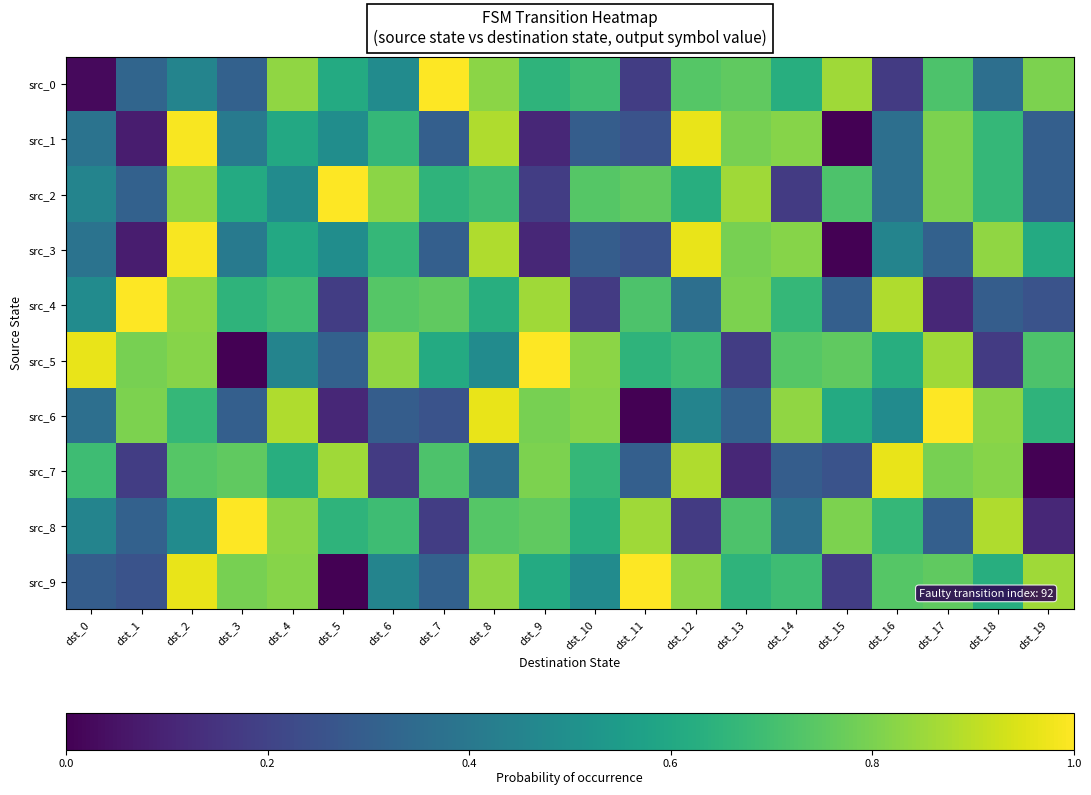

Reading right to left, list all the values displayed in this chart.

src_0: dst_19=0.8	dst_18=0.4	dst_17=0.7	dst_16=0.2	dst_15=0.9	dst_14=0.6	dst_13=0.8	dst_12=0.7	dst_11=0.2	dst_10=0.7	dst_9=0.7	dst_8=0.8	dst_7=1.0	dst_6=0.5	dst_5=0.6	dst_4=0.8	dst_3=0.3	dst_2=0.5	dst_1=0.3	dst_0=0.0
src_1: dst_19=0.3	dst_18=0.7	dst_17=0.8	dst_16=0.4	dst_15=0.0	dst_14=0.8	dst_13=0.8	dst_12=1.0	dst_11=0.3	dst_10=0.3	dst_9=0.1	dst_8=0.9	dst_7=0.3	dst_6=0.7	dst_5=0.5	dst_4=0.6	dst_3=0.4	dst_2=1.0	dst_1=0.1	dst_0=0.4
src_2: dst_19=0.3	dst_18=0.7	dst_17=0.8	dst_16=0.4	dst_15=0.7	dst_14=0.2	dst_13=0.9	dst_12=0.6	dst_11=0.8	dst_10=0.7	dst_9=0.2	dst_8=0.7	dst_7=0.7	dst_6=0.8	dst_5=1.0	dst_4=0.5	dst_3=0.6	dst_2=0.8	dst_1=0.3	dst_0=0.5
src_3: dst_19=0.6	dst_18=0.8	dst_17=0.3	dst_16=0.5	dst_15=0.0	dst_14=0.8	dst_13=0.8	dst_12=1.0	dst_11=0.3	dst_10=0.3	dst_9=0.1	dst_8=0.9	dst_7=0.3	dst_6=0.7	dst_5=0.5	dst_4=0.6	dst_3=0.4	dst_2=1.0	dst_1=0.1	dst_0=0.4
src_4: dst_19=0.3	dst_18=0.3	dst_17=0.1	dst_16=0.9	dst_15=0.3	dst_14=0.7	dst_13=0.8	dst_12=0.4	dst_11=0.7	dst_10=0.2	dst_9=0.9	dst_8=0.6	dst_7=0.8	dst_6=0.7	dst_5=0.2	dst_4=0.7	dst_3=0.7	dst_2=0.8	dst_1=1.0	dst_0=0.5
src_5: dst_19=0.7	dst_18=0.2	dst_17=0.9	dst_16=0.6	dst_15=0.8	dst_14=0.7	dst_13=0.2	dst_12=0.7	dst_11=0.7	dst_10=0.8	dst_9=1.0	dst_8=0.5	dst_7=0.6	dst_6=0.8	dst_5=0.3	dst_4=0.5	dst_3=0.0	dst_2=0.8	dst_1=0.8	dst_0=1.0
src_6: dst_19=0.7	dst_18=0.8	dst_17=1.0	dst_16=0.5	dst_15=0.6	dst_14=0.8	dst_13=0.3	dst_12=0.5	dst_11=0.0	dst_10=0.8	dst_9=0.8	dst_8=1.0	dst_7=0.3	dst_6=0.3	dst_5=0.1	dst_4=0.9	dst_3=0.3	dst_2=0.7	dst_1=0.8	dst_0=0.4
src_7: dst_19=0.0	dst_18=0.8	dst_17=0.8	dst_16=1.0	dst_15=0.3	dst_14=0.3	dst_13=0.1	dst_12=0.9	dst_11=0.3	dst_10=0.7	dst_9=0.8	dst_8=0.4	dst_7=0.7	dst_6=0.2	dst_5=0.9	dst_4=0.6	dst_3=0.8	dst_2=0.7	dst_1=0.2	dst_0=0.7
src_8: dst_19=0.1	dst_18=0.9	dst_17=0.3	dst_16=0.7	dst_15=0.8	dst_14=0.4	dst_13=0.7	dst_12=0.2	dst_11=0.9	dst_10=0.6	dst_9=0.8	dst_8=0.7	dst_7=0.2	dst_6=0.7	dst_5=0.7	dst_4=0.8	dst_3=1.0	dst_2=0.5	dst_1=0.3	dst_0=0.5
src_9: dst_19=0.9	dst_18=0.6	dst_17=0.8	dst_16=0.7	dst_15=0.2	dst_14=0.7	dst_13=0.7	dst_12=0.8	dst_11=1.0	dst_10=0.5	dst_9=0.6	dst_8=0.8	dst_7=0.3	dst_6=0.5	dst_5=0.0	dst_4=0.8	dst_3=0.8	dst_2=1.0	dst_1=0.3	dst_0=0.3